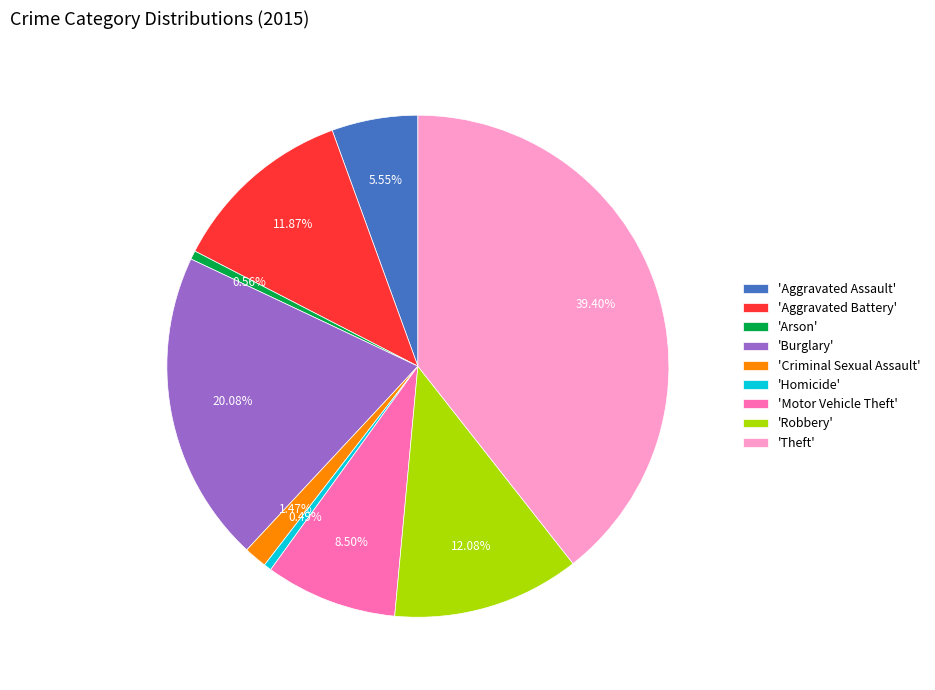

Is there a majority slice in this chart?

No